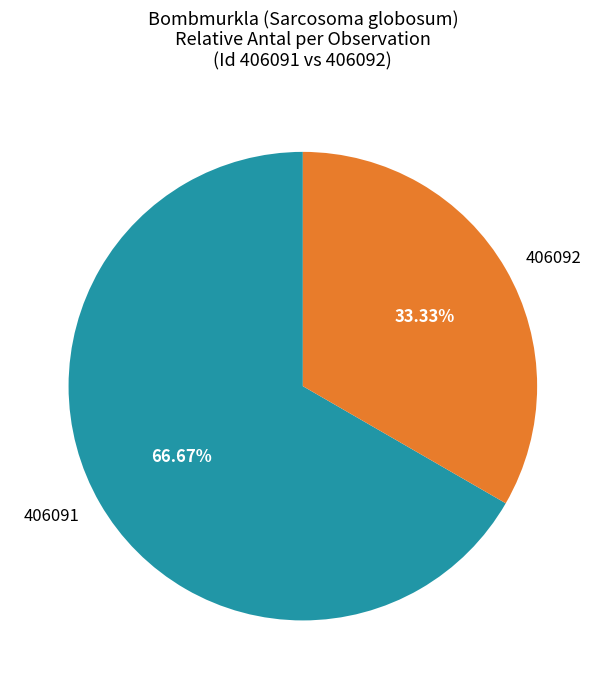

To the nearest percent, what is the difference between the 406091 and 406092 slice percentages?

33%